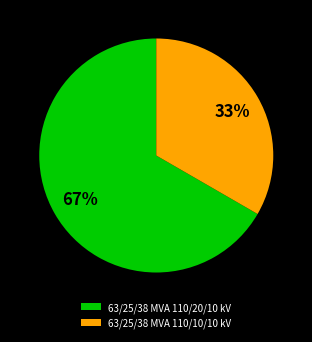

Which slice is the largest?

63/25/38 MVA 110/20/10 kV